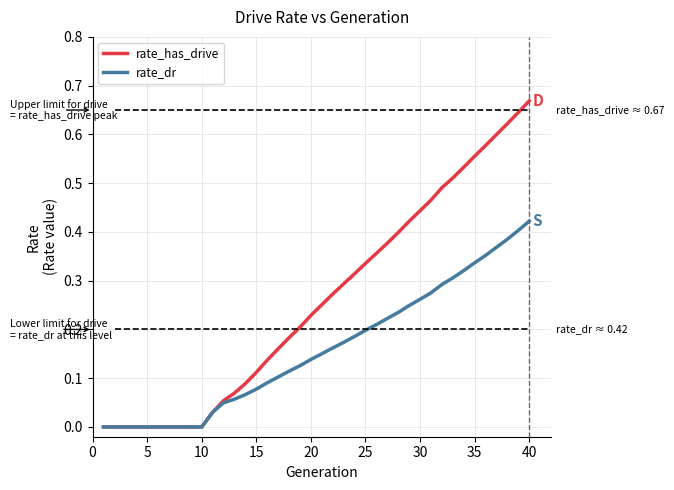

Which series has the largest total across all categories?

rate_has_drive